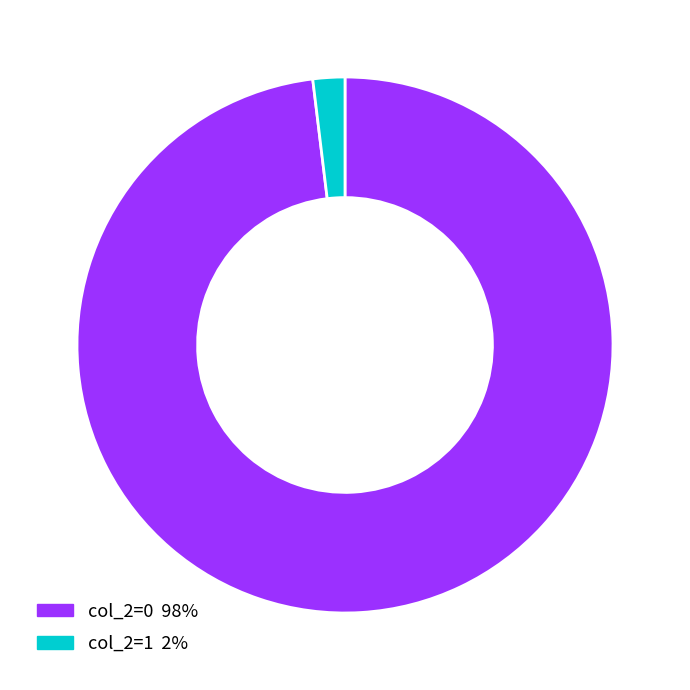

Count the number of slices in the pie.

2